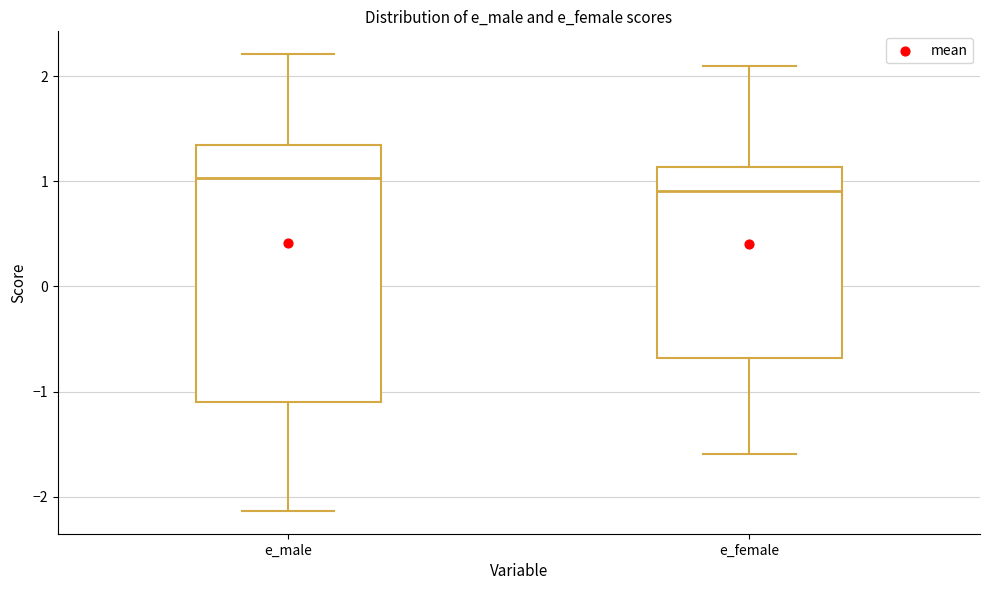

Which box has the highest median line?

e_male